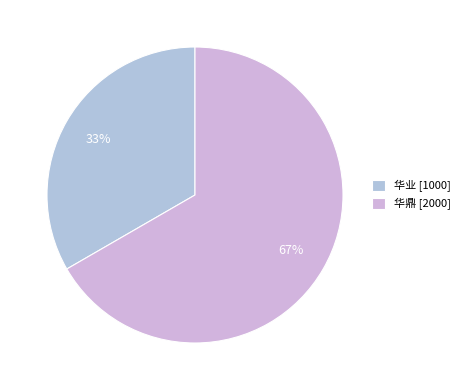

True or false: 华业 accounts for 20% of the total.

False